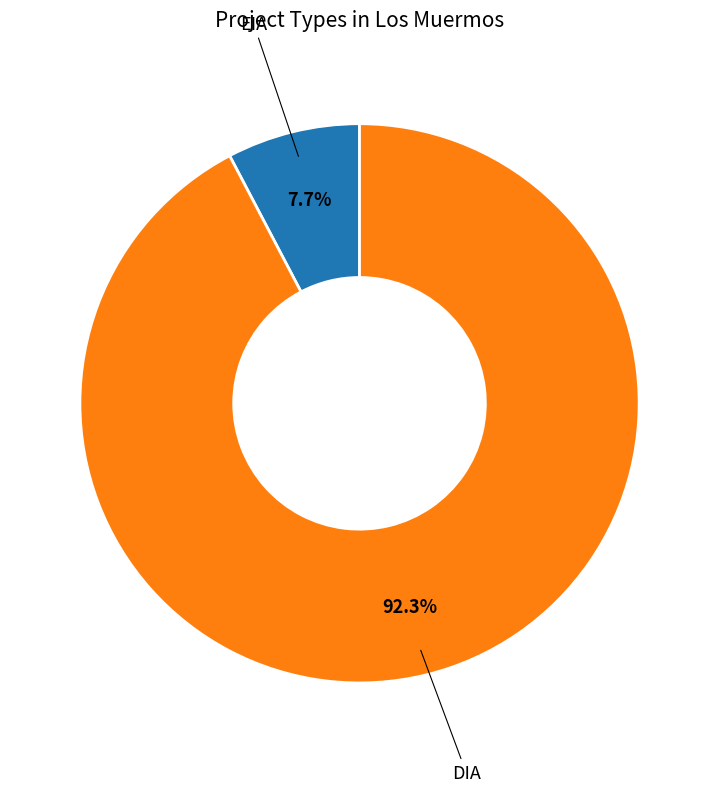

Is there a majority slice in this chart?

Yes